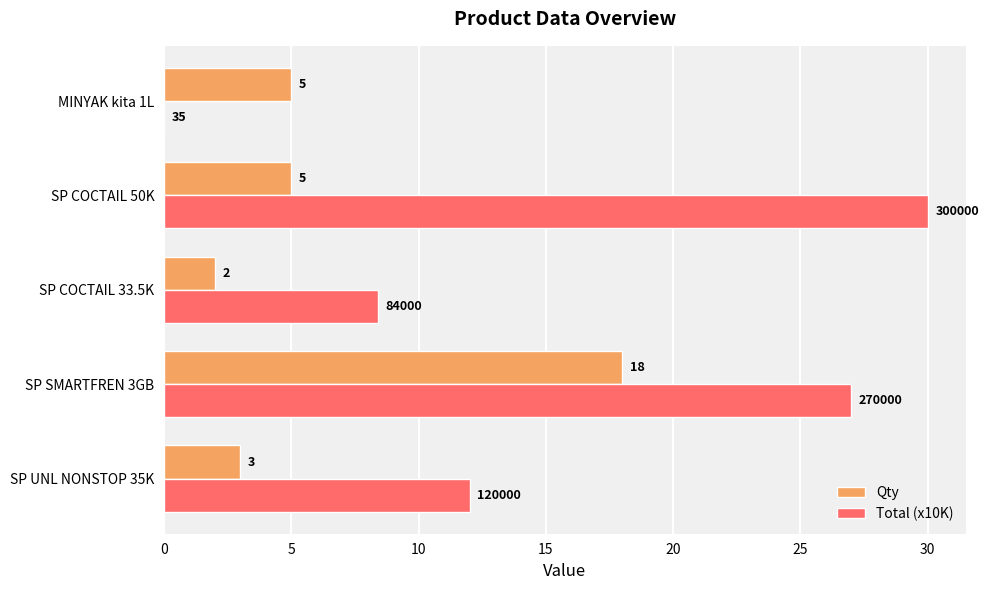

Which series has the widest spread of values?

Total (x10K)